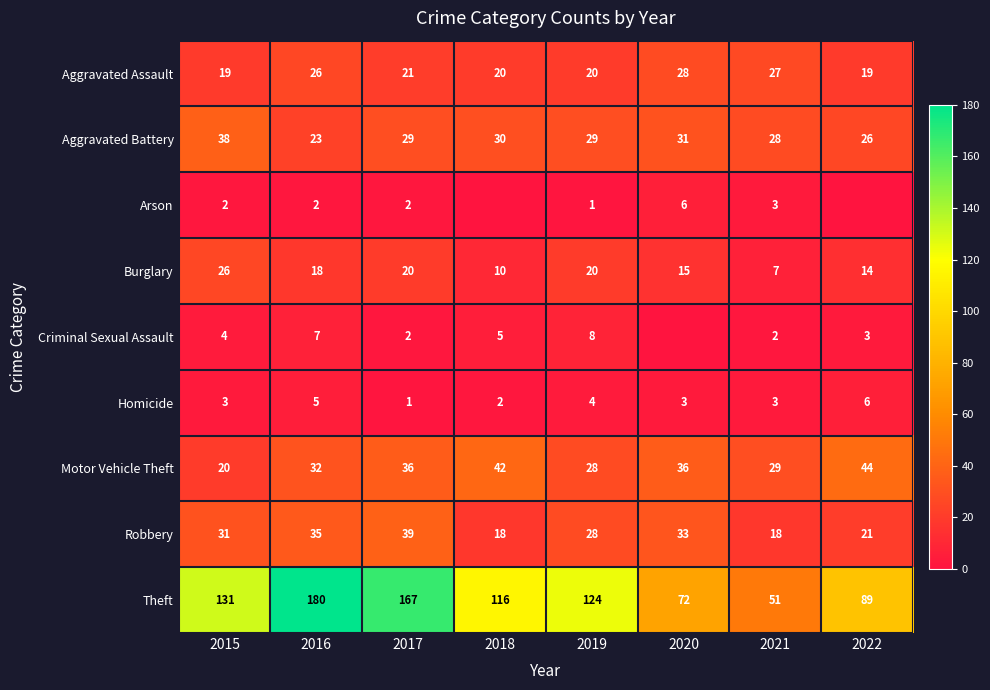

Where does the Motor Vehicle Theft series first go above 36?

2018